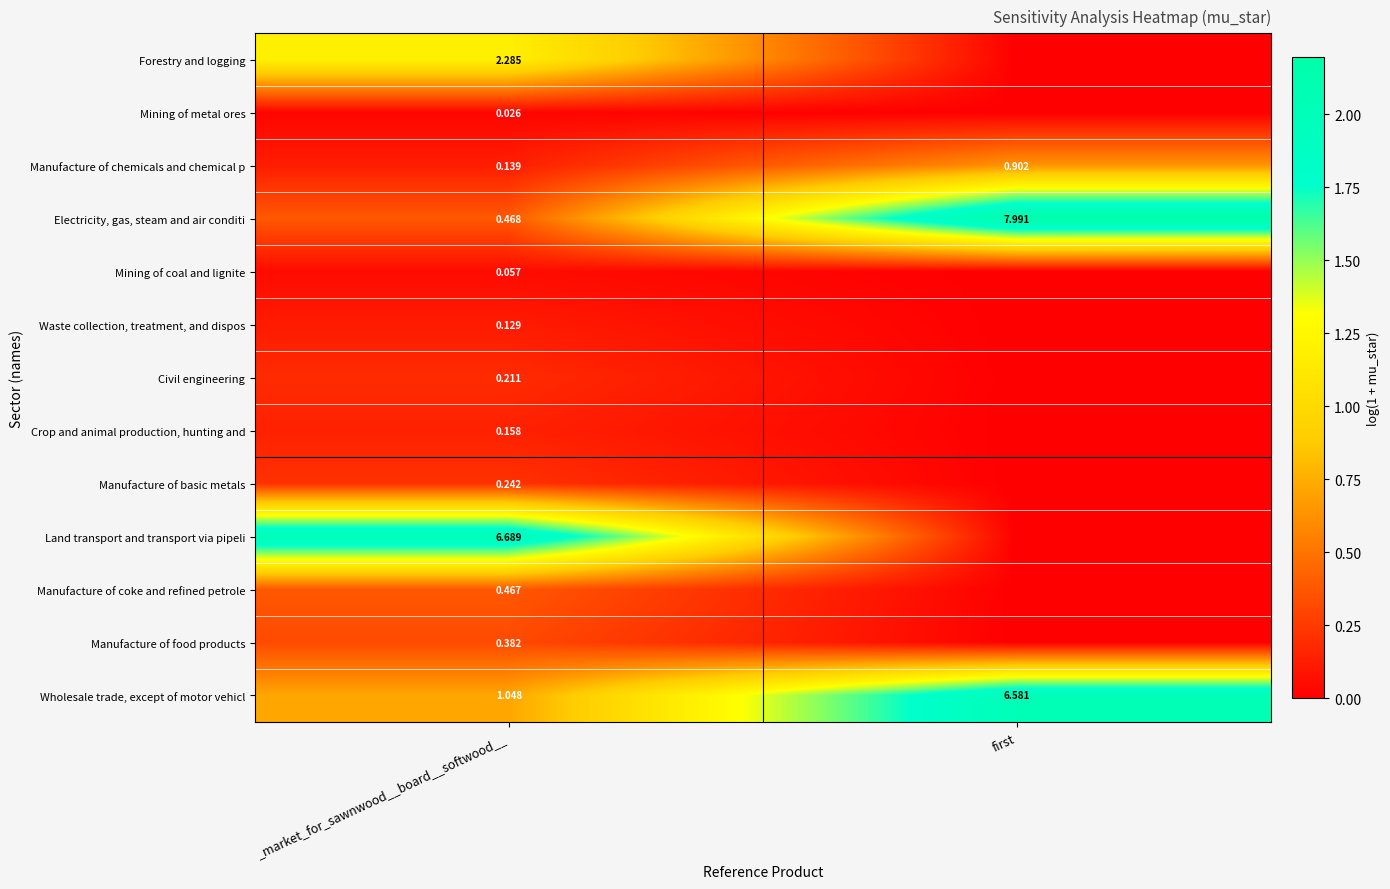

At _market_for_sawnwood__board__softwood__, list the series in order from smallest to largest.

Mining of metal ores, Mining of coal and lignite, Waste collection, treatment, and dispos, Manufacture of chemicals and chemical p, Crop and animal production, hunting and, Civil engineering, Manufacture of basic metals, Manufacture of food products, Manufacture of coke and refined petrole, Electricity, gas, steam and air conditi, Wholesale trade, except of motor vehicl, Forestry and logging, Land transport and transport via pipeli